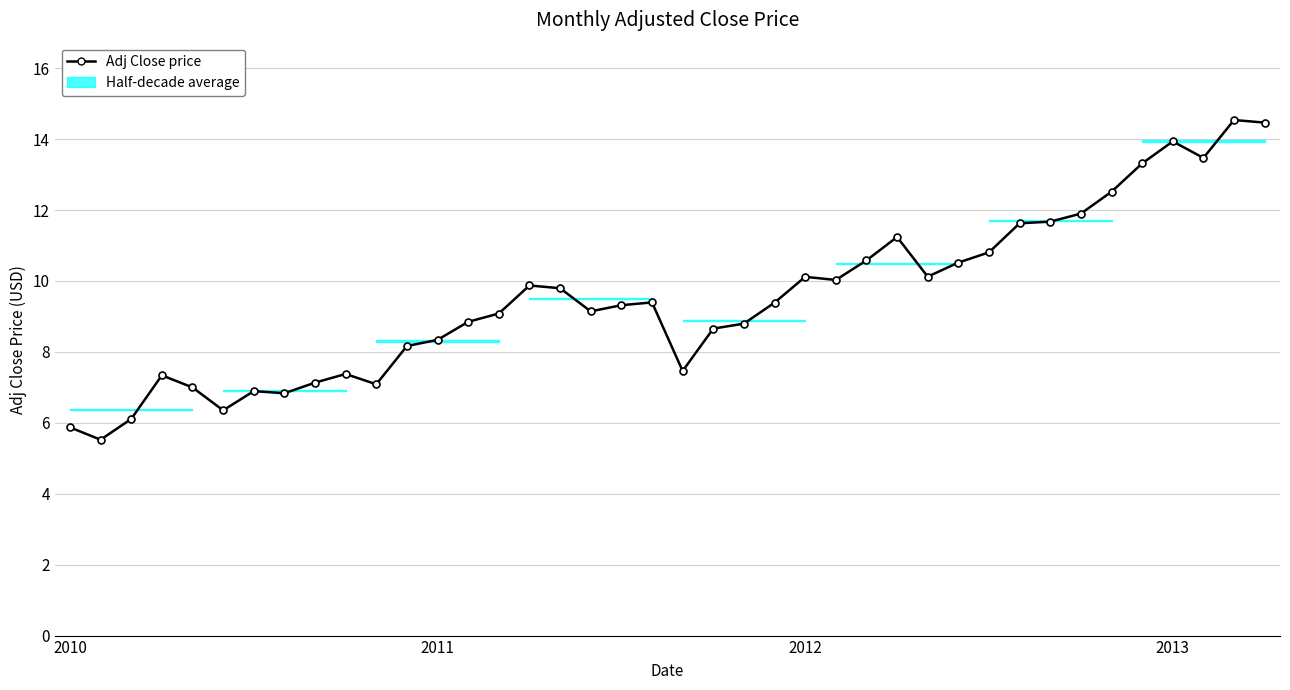

What is the maximum value shown in the chart?

14.5